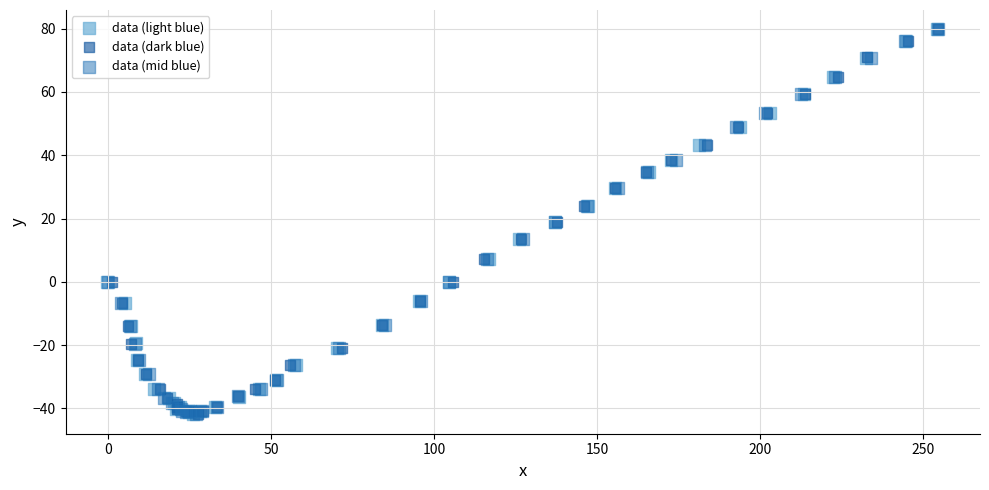

What are all the series names shown in the legend?

data (light blue), data (dark blue), data (mid blue)